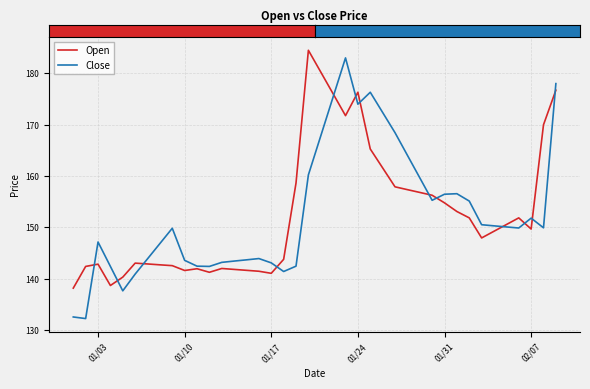

Rank the series by their maximum value, from highest to lowest.

Open, Close